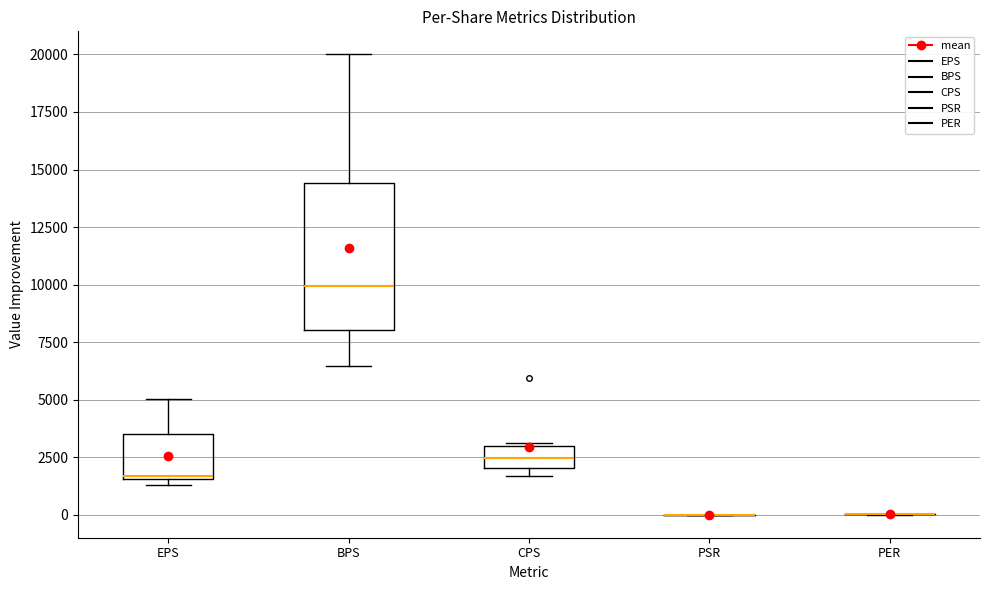

Reading left to right, read every box against the y-axis: the position of its median line, the range the box covers, and the ends of its whiskers. The values are not printed on the chart, so give them approximately, as read against the axis.

EPS: median 1500, box 1500 to 3500, whiskers 1500 (just below the box's lower edge) to 5000
BPS: median 10000, box 8000 to 14500, whiskers 6500 to 20000
CPS: median 2500, box 2000 to 3000, whiskers 1500 to 3000
PSR: box collapsed to a line at 0, whiskers 0 to 0
PER: box collapsed to a line at 0, whiskers 0 to 0